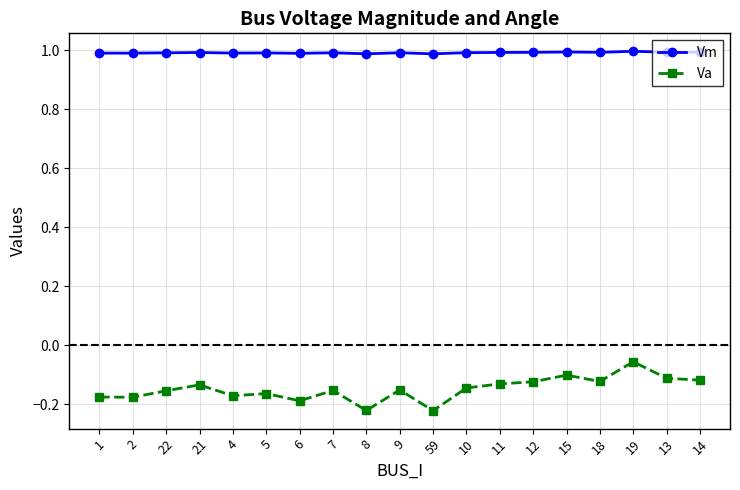

True or false: Vm and Va cross at least once.

False